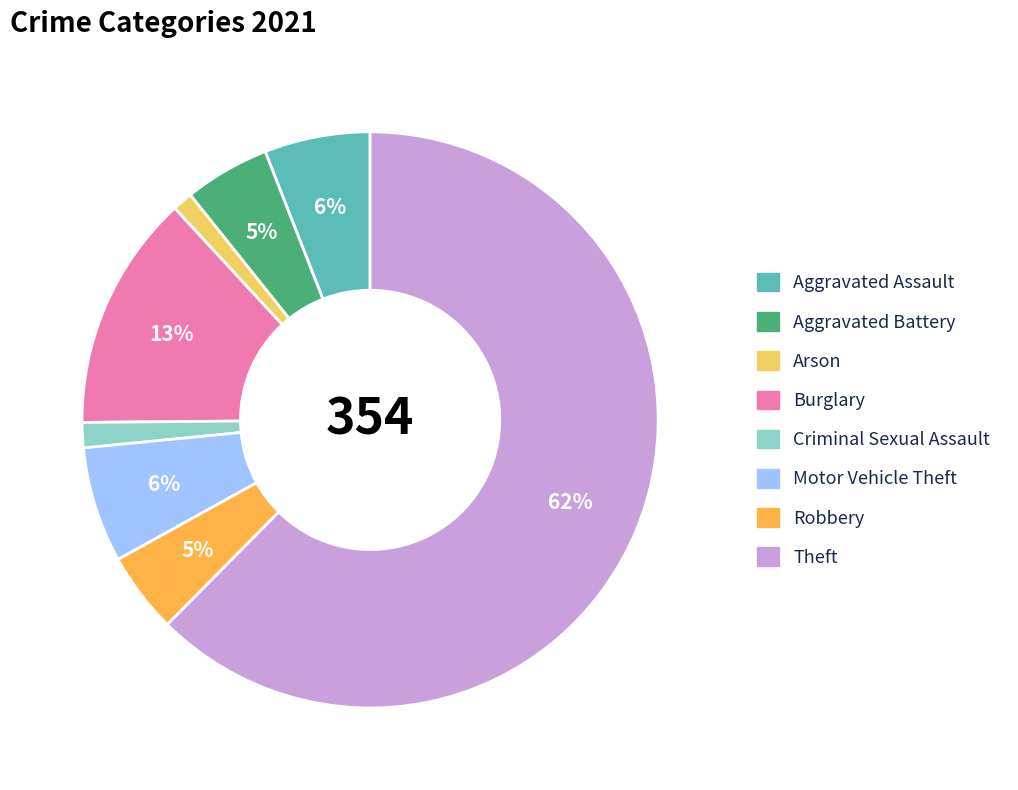

True or false: Theft accounts for 62% of the total.

True